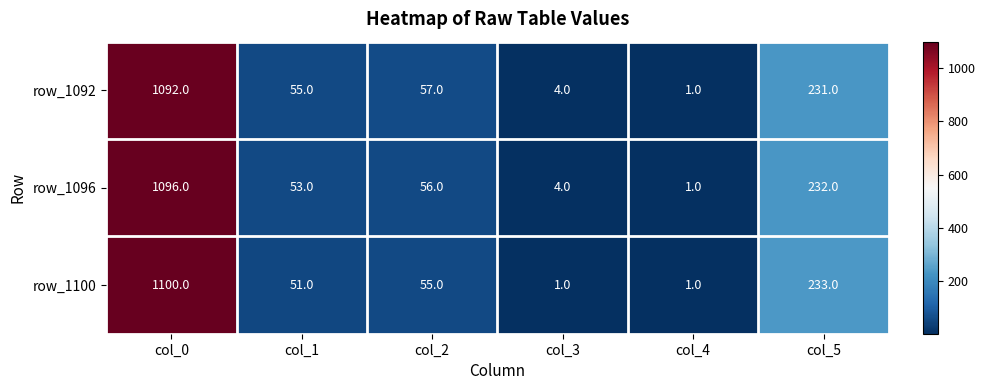

The row_1096 series shows 53 at col_1. True or false?

True